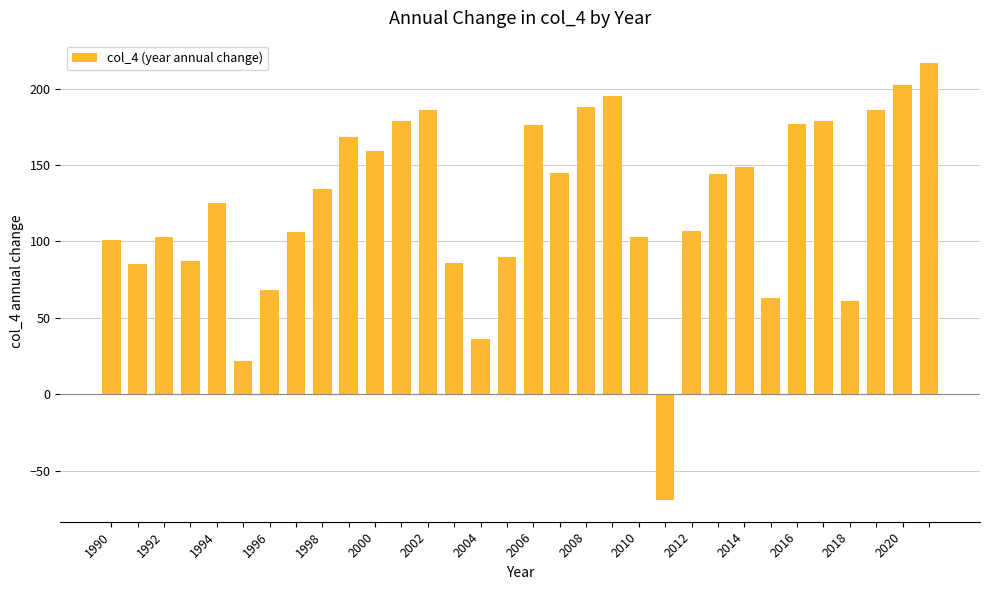

What is the difference between the maximum and second lowest values?

195